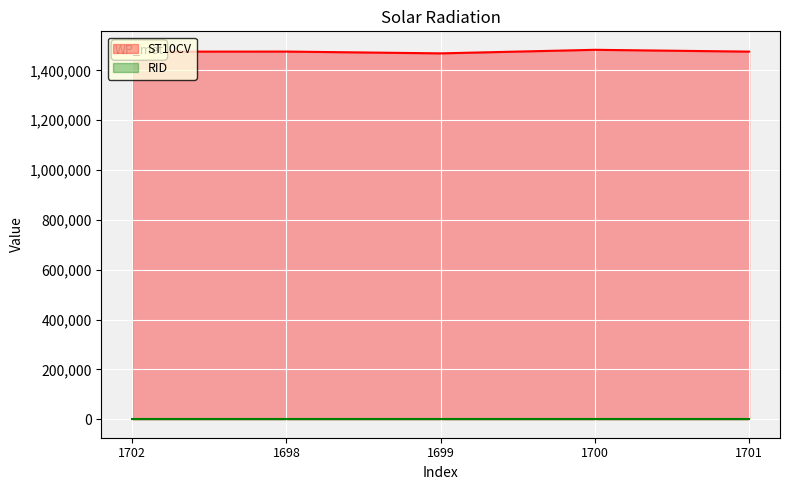

Reading right to left, what are all the values shown in this chart?

1475320	1482590	1468330	1475510	1475270